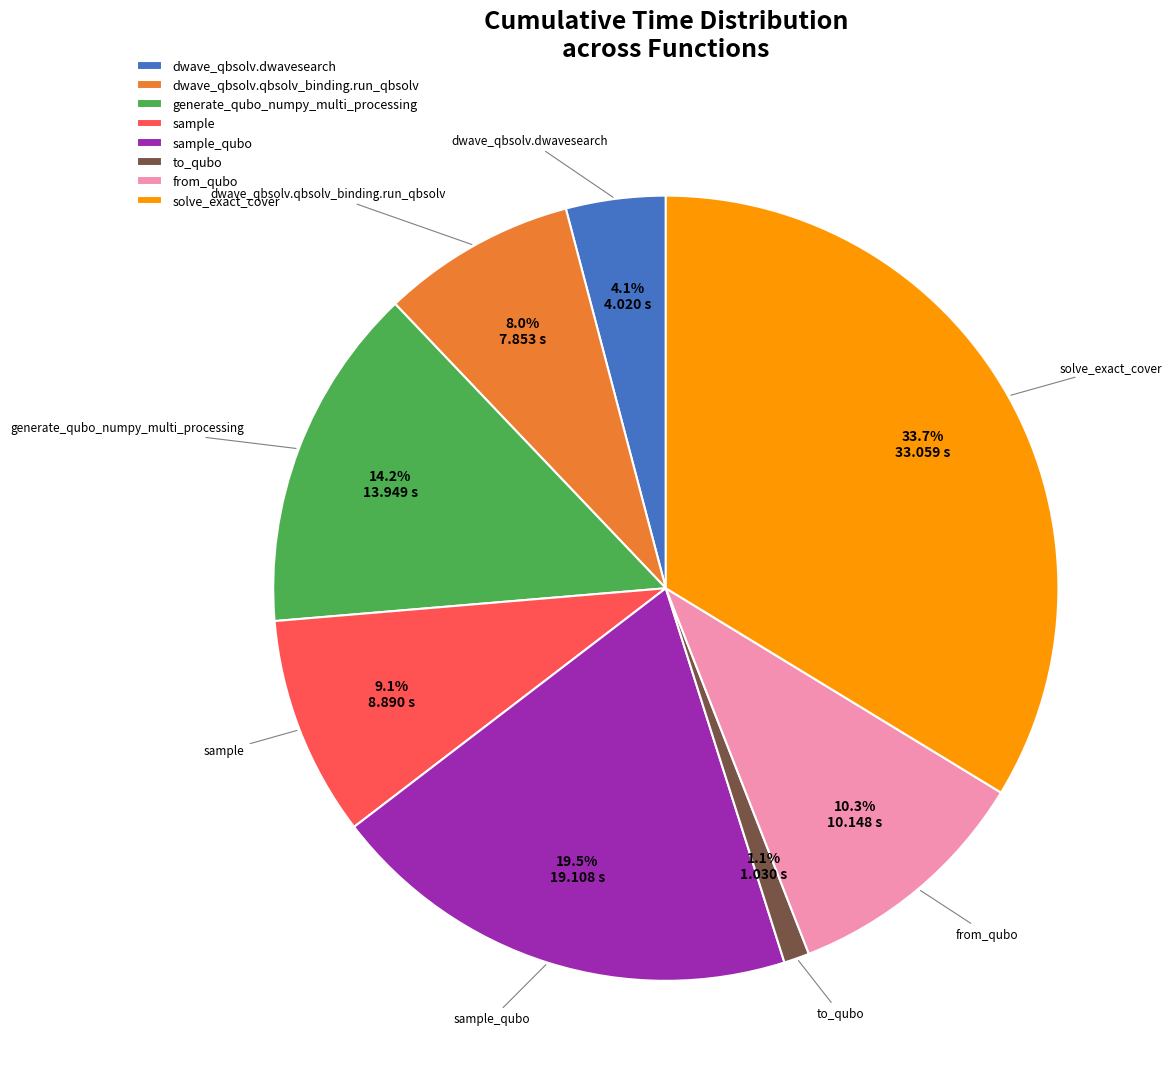

Which slice is the smallest?

to_qubo